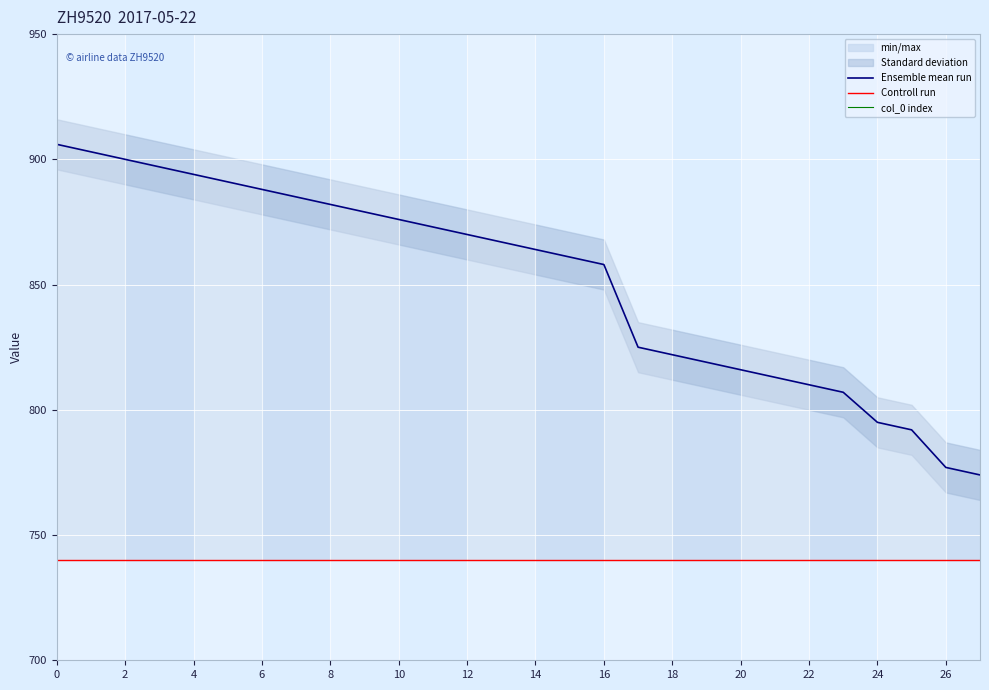

Is the value of Controll run at 2 greater than the value of Ensemble mean run at 4?

No